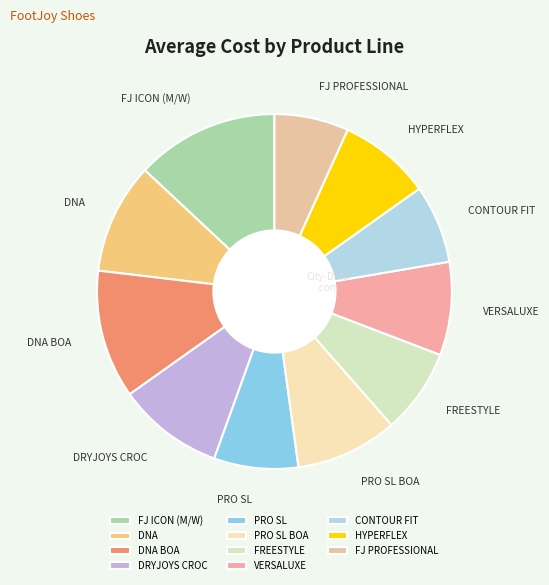

Is it true that FREESTYLE is 19% of the pie?

False